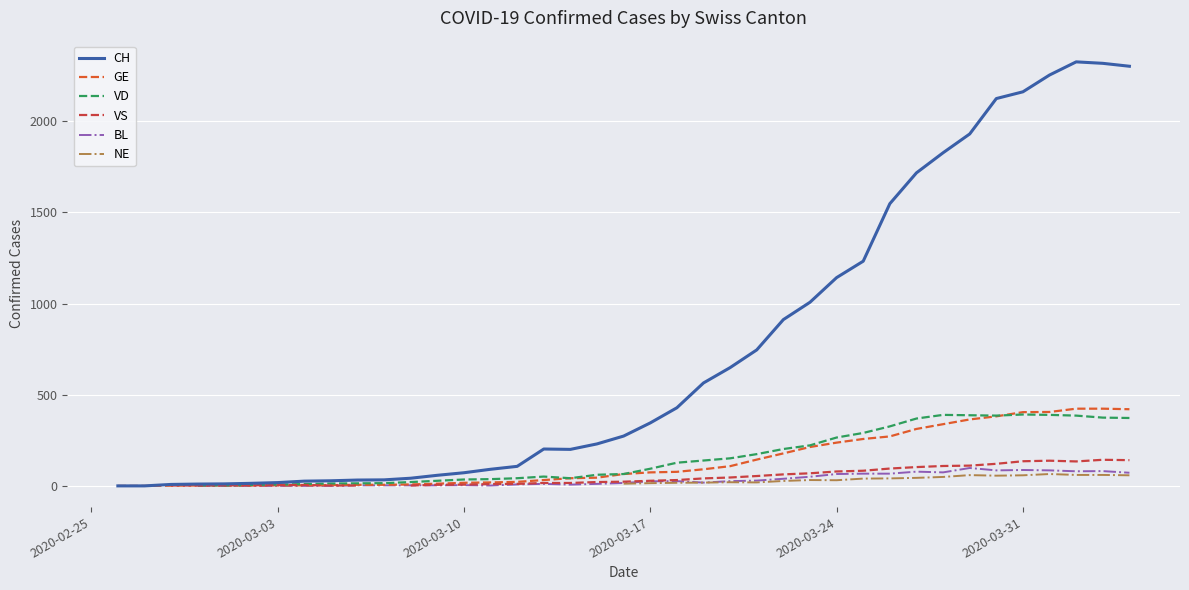

The BL series shows 49.5 at 36. True or false?

False